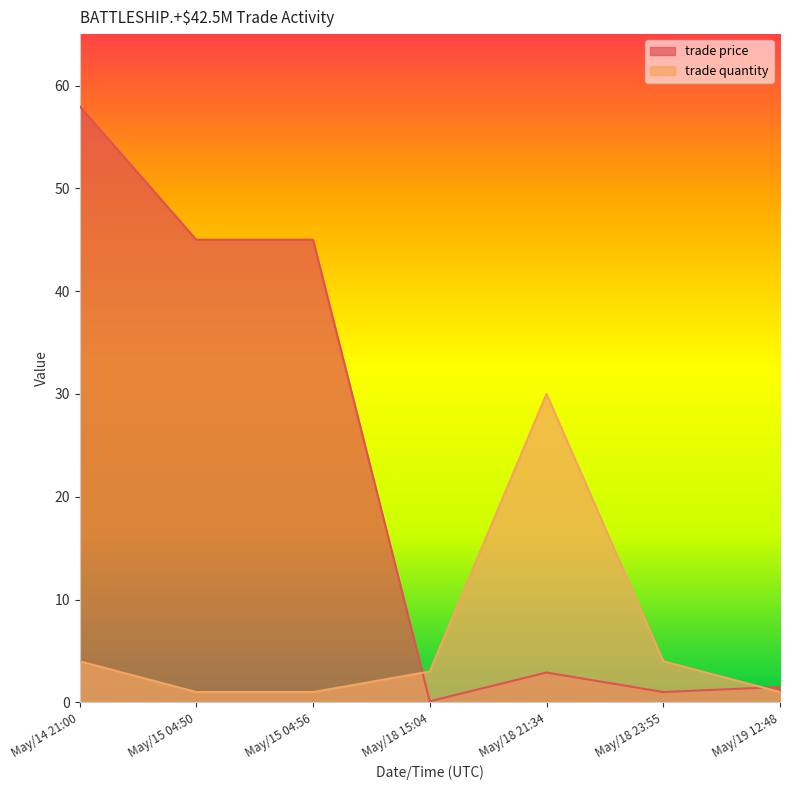

Count the number of data series in this chart.

2